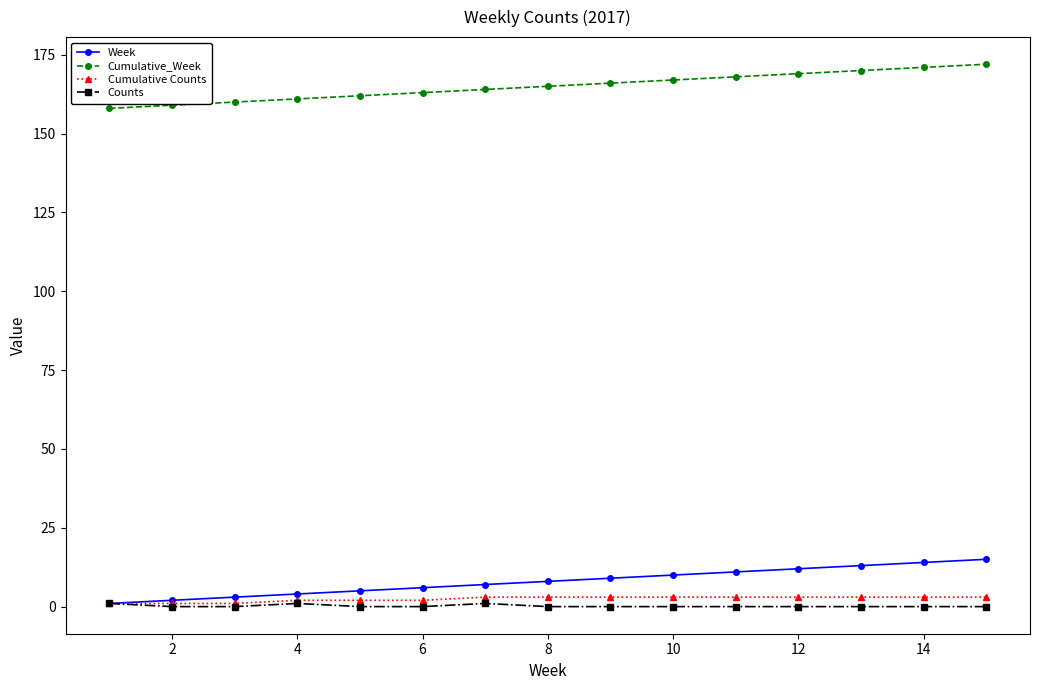

Is this an area chart (filled region under the line)?

No